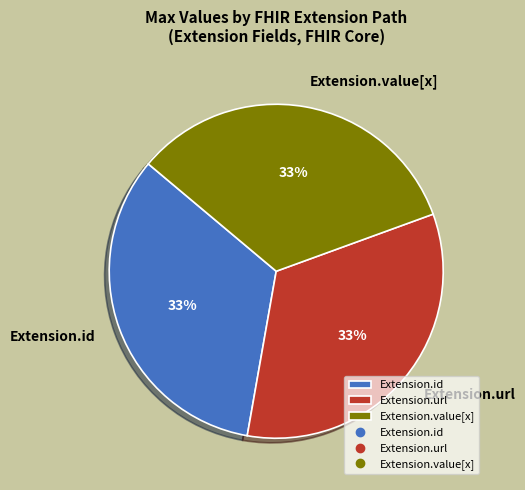

The Extension.url slice represents 43% of the pie. True or false?

False